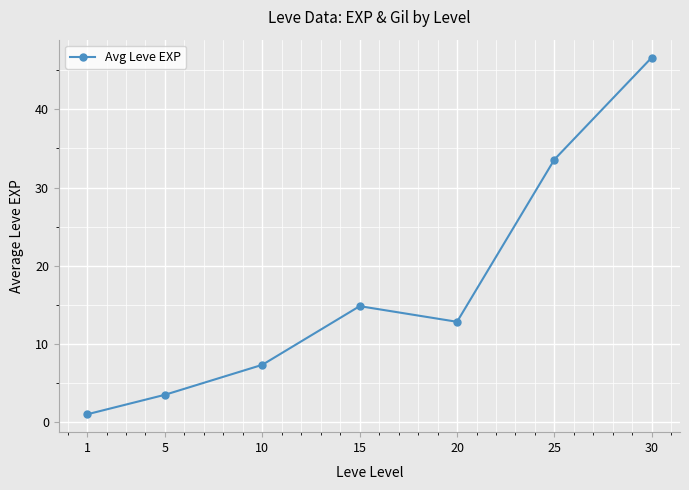

Which category has the highest value across all series?

30